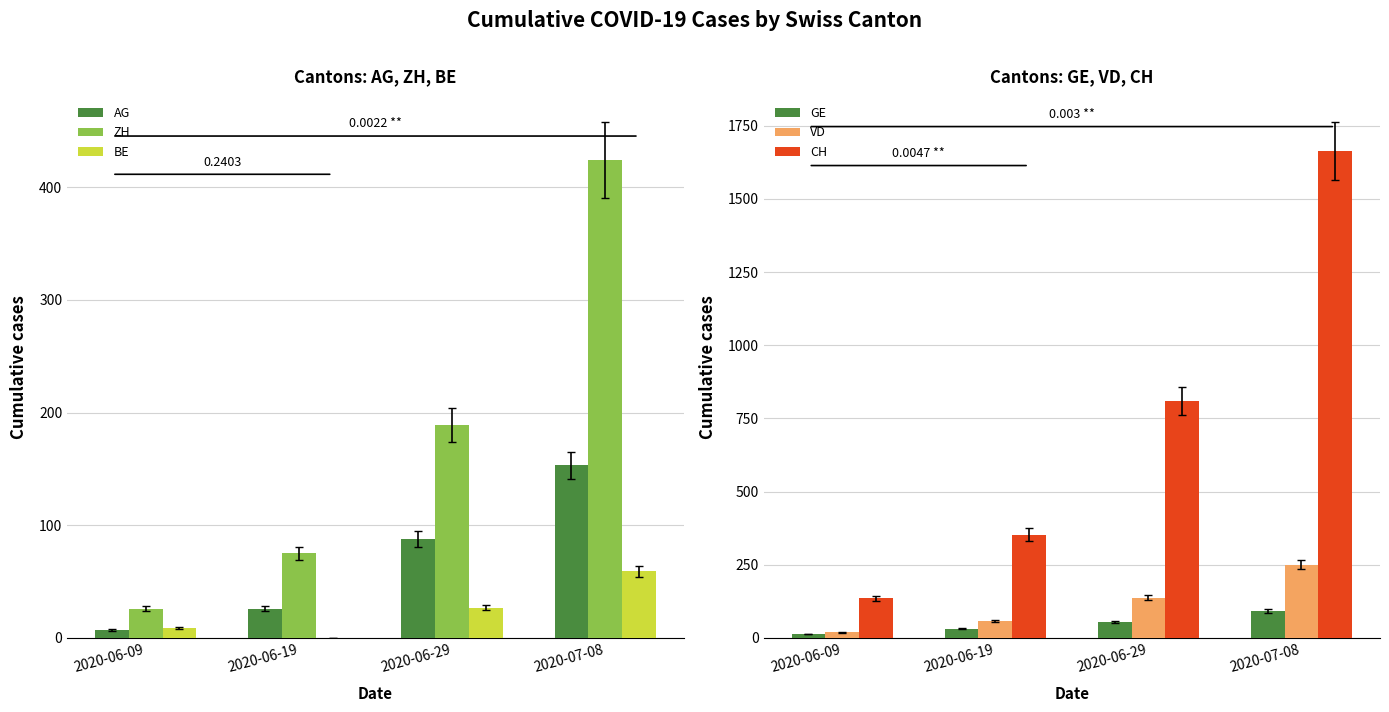

At which category is the sum across all series the highest?

2020-07-08